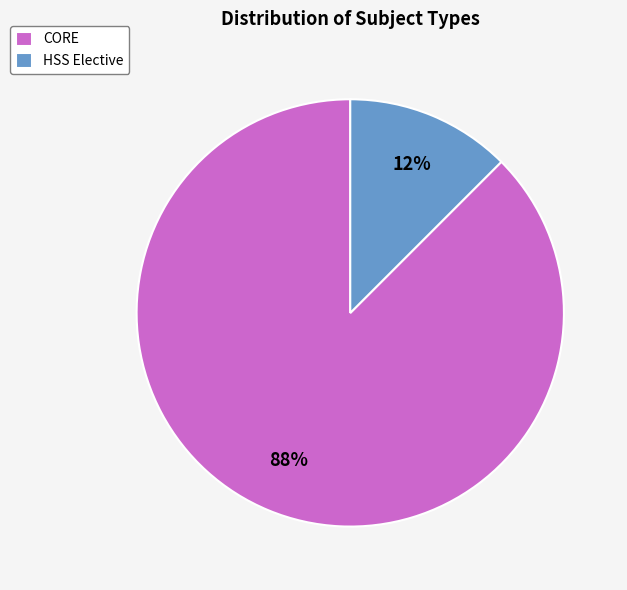

Which has a higher value, HSS Elective or CORE?

CORE